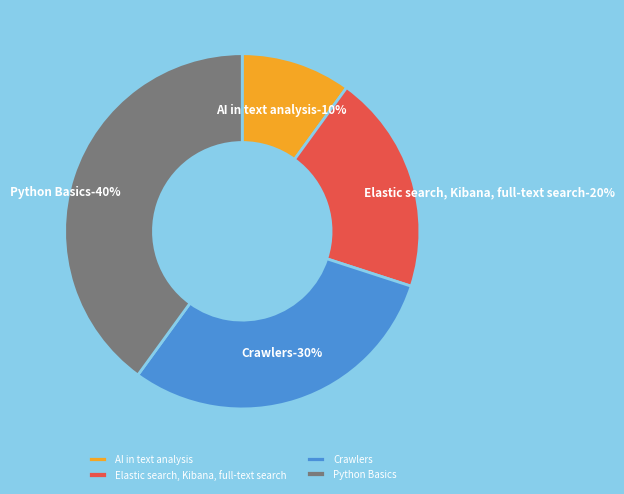

Is it true that Python Basics is 40% of the pie?

True